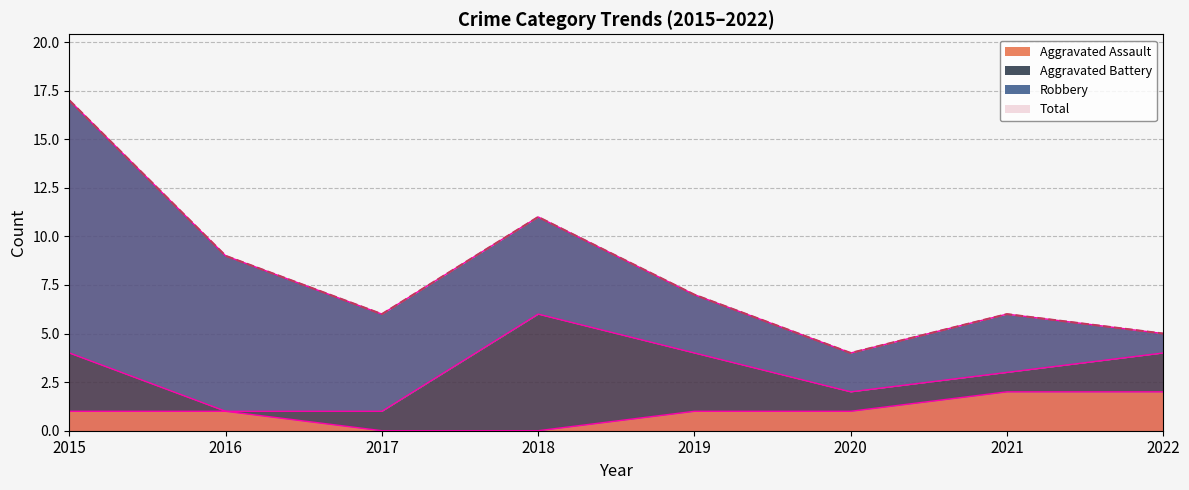

What is the value of the Total point at the 4th from the left?

11